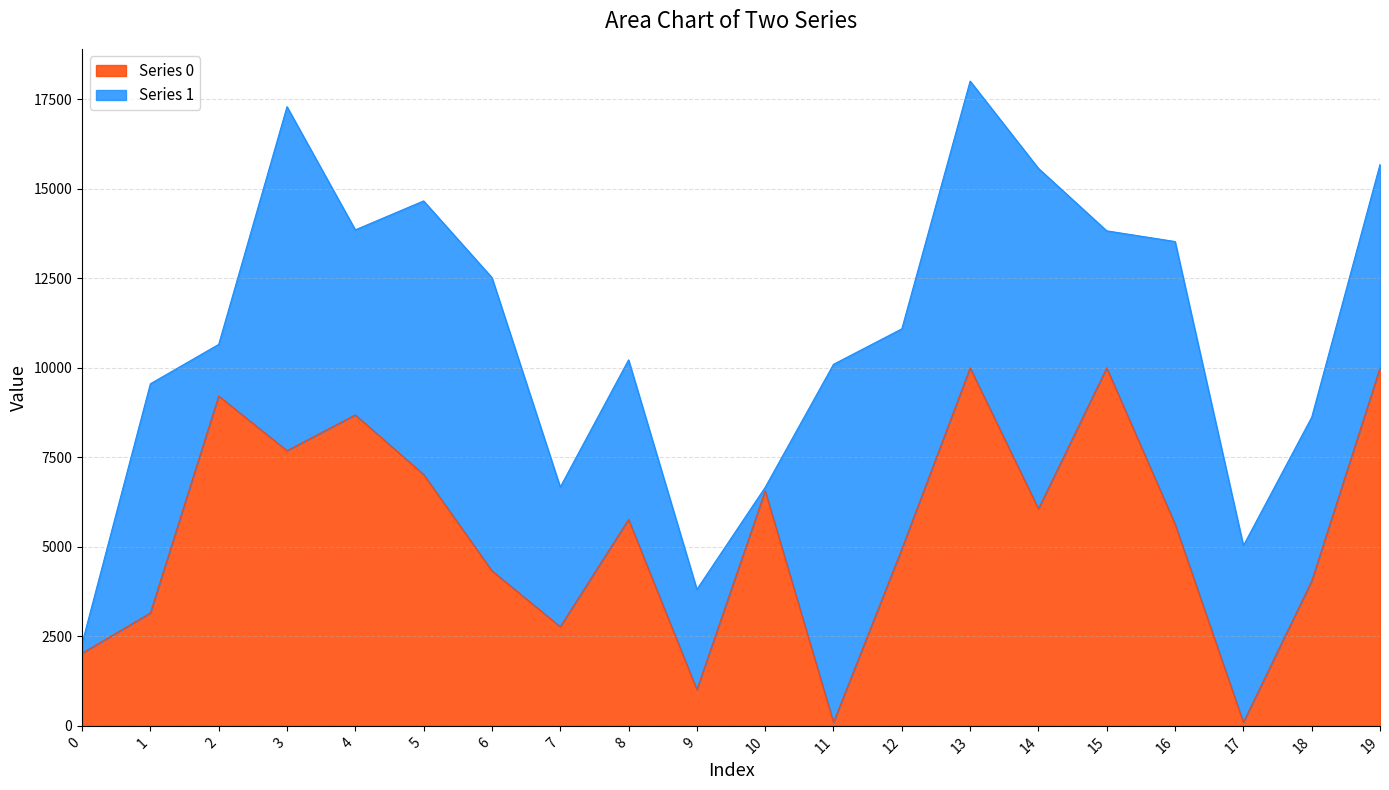

At which category does the chart reach its minimum across all series?

11